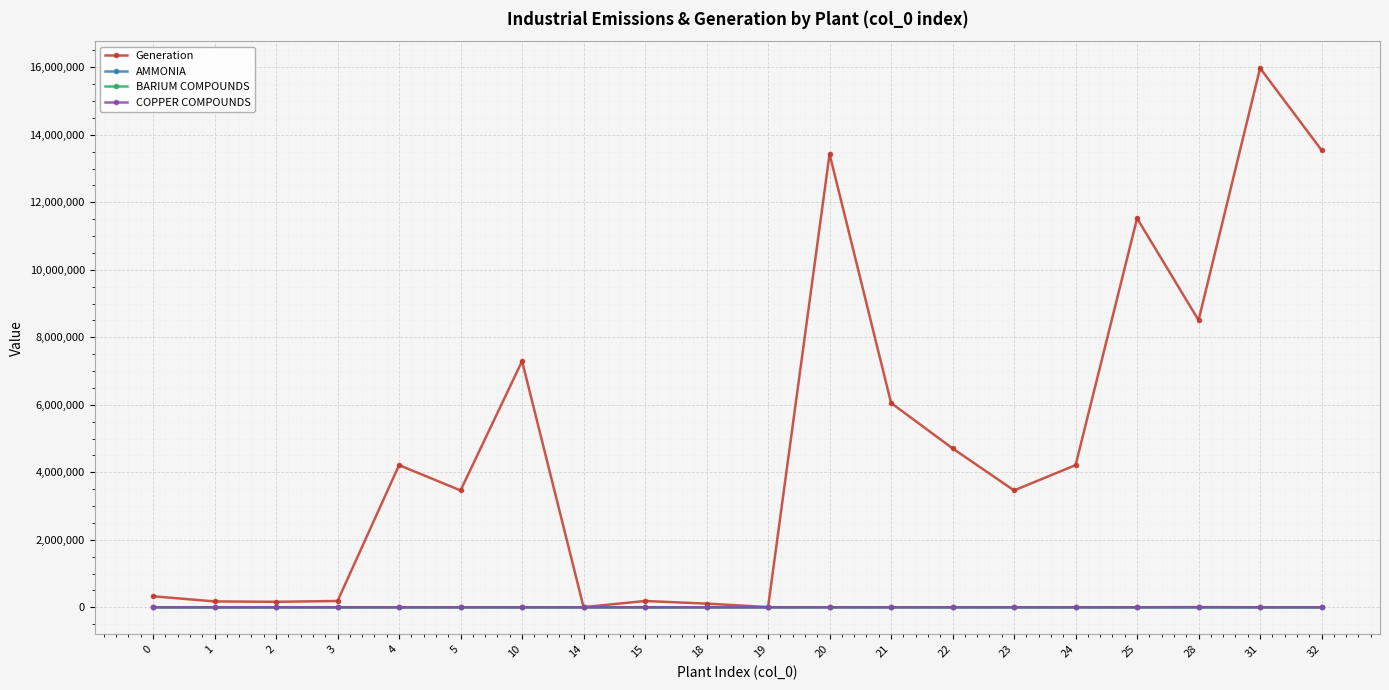

What is the spread (max minus min) of values at 3?

186610.0